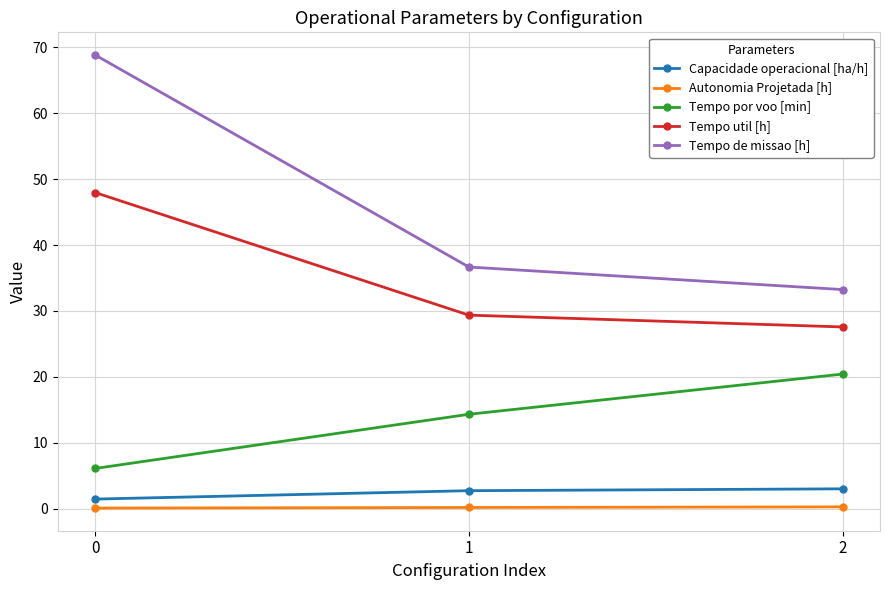

What is the value of the Autonomia Projetada [h] point at the 3rd from the left?

0.3